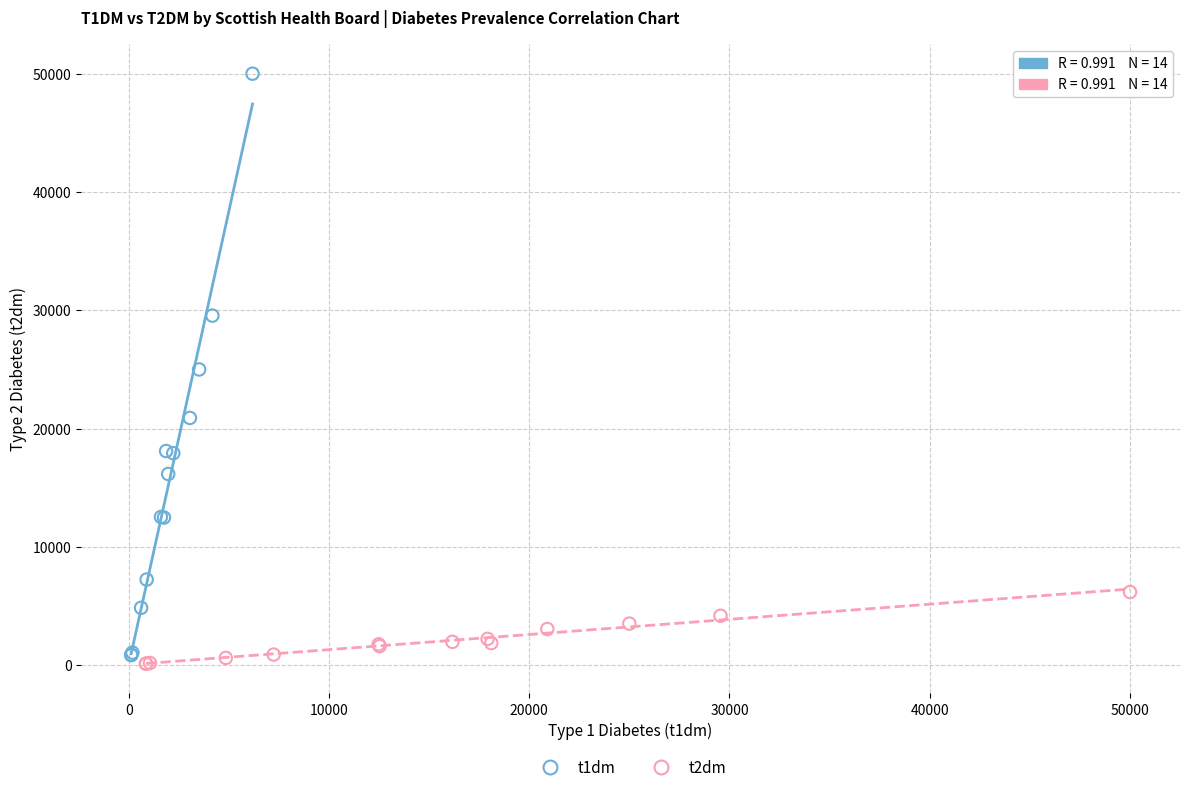

Which series has the largest Y range (max minus min)?

t1dm